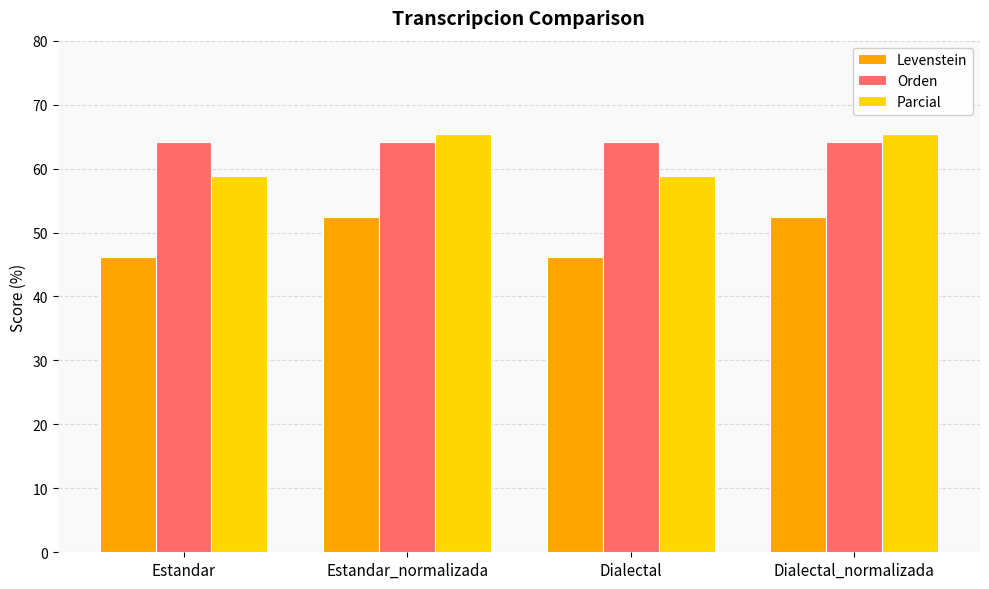

Which series changed the most between Estandar and Dialectal_normalizada?

Parcial